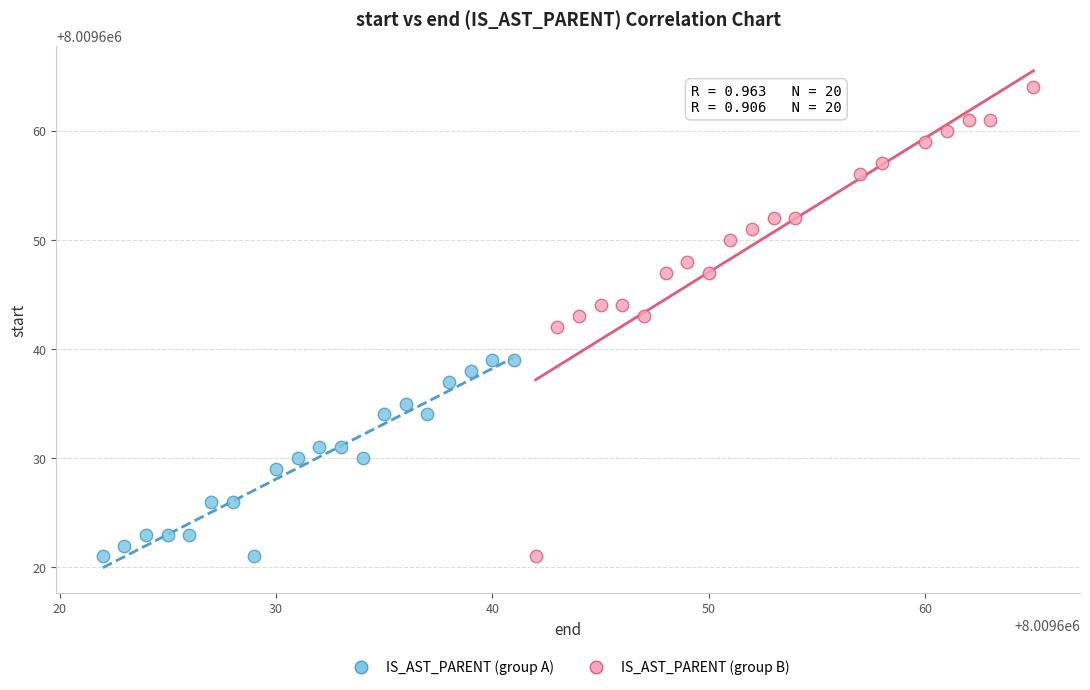

Which series has the largest Y range (max minus min)?

IS_AST_PARENT (group B)